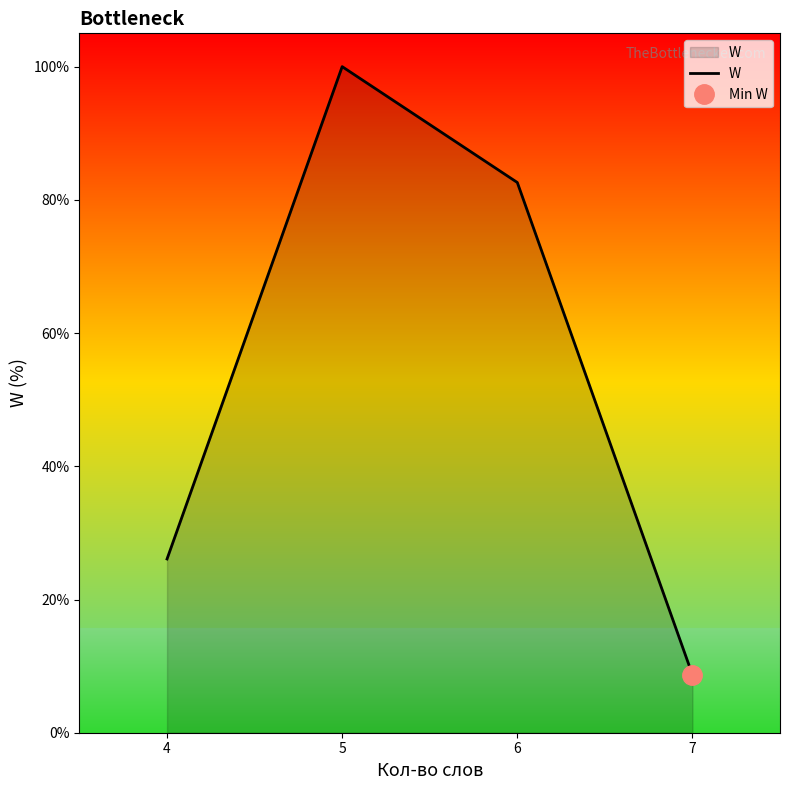

Rank the categories by value from lowest to highest.

7, 4, 6, 5